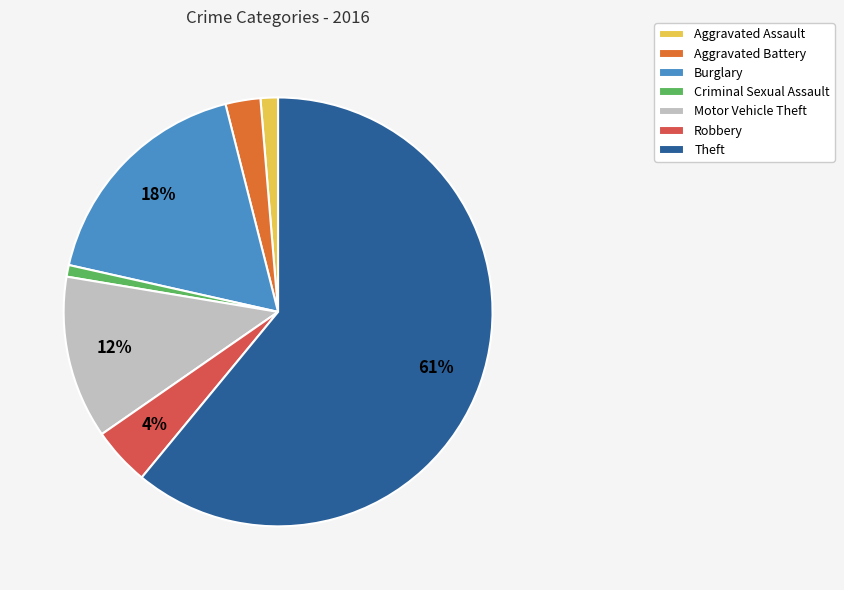

To the nearest percent, what is the combined percentage of Burglary and Robbery?

22%